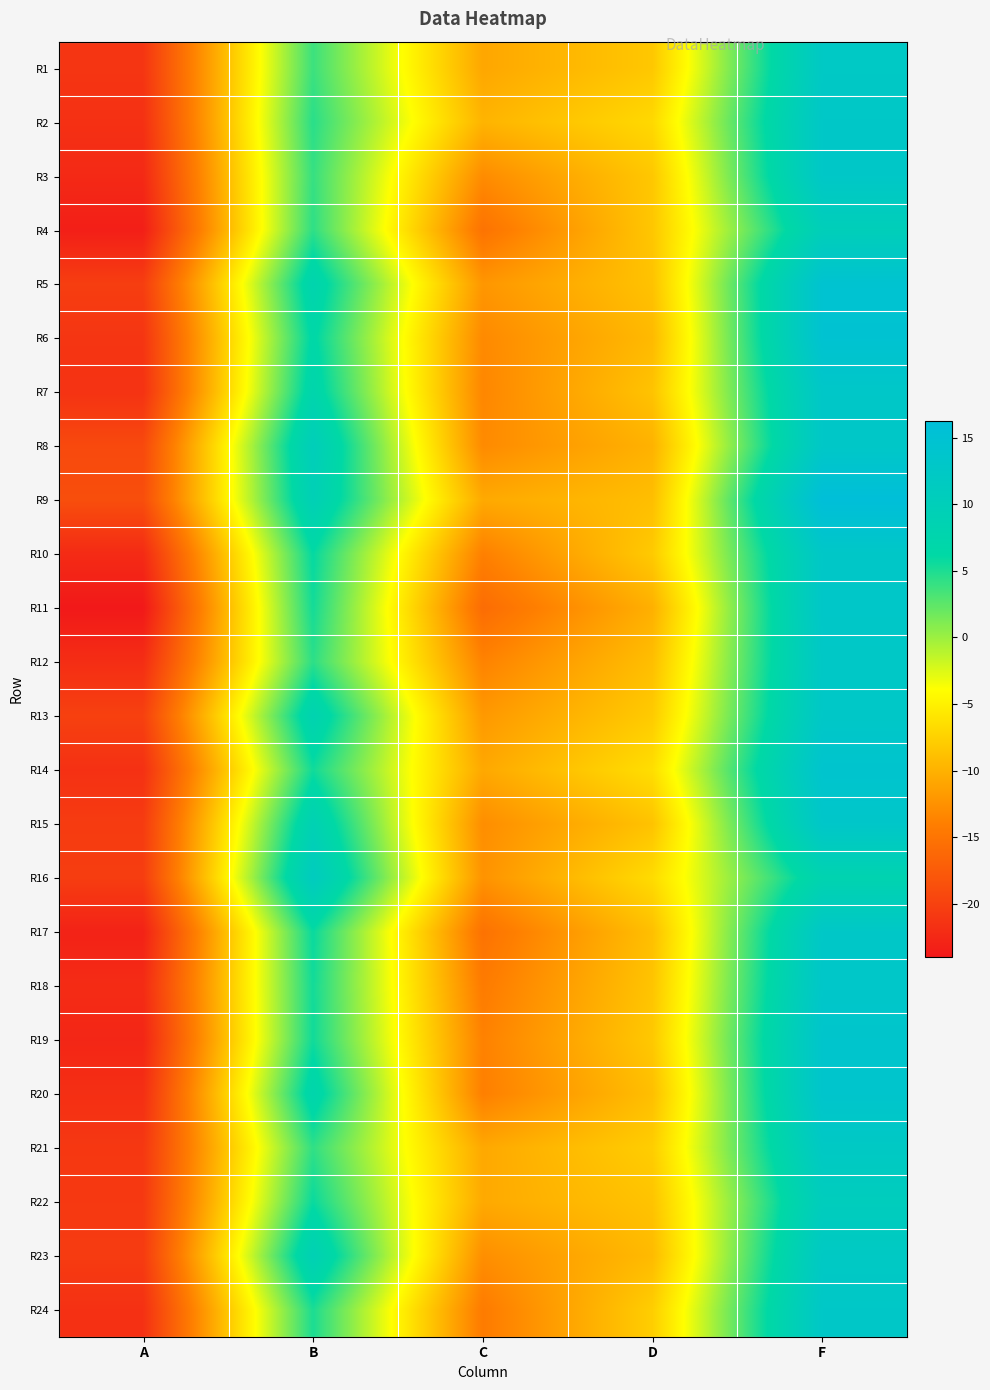

Reading left to right, what are all the values shown in this chart?

R1: A=-21.2	B=3.8	C=-10.8	D=-8.2	F=12.3
R2: A=-21.7	B=4.5	C=-9.8	D=-6.8	F=12.8
R3: A=-22.4	B=4.0	C=-12.9	D=-8.2	F=12.8
R4: A=-23.4	B=4.3	C=-15.1	D=-8.3	F=10.0
R5: A=-20.4	B=7.9	C=-12.1	D=-8.6	F=14.7
R6: A=-21.2	B=6.6	C=-13.1	D=-9.3	F=14.8
R7: A=-21.5	B=7.5	C=-13.3	D=-8.5	F=12.9
R8: A=-19.2	B=10.2	C=-13.0	D=-9.9	F=12.8
R9: A=-18.8	B=9.3	C=-10.6	D=-8.9	F=16.2
R10: A=-22.2	B=6.0	C=-13.9	D=-8.0	F=12.8
R11: A=-24.0	B=5.4	C=-15.8	D=-10.1	F=13.0
R12: A=-21.9	B=4.4	C=-13.6	D=-8.9	F=12.6
R13: A=-20.1	B=8.3	C=-11.9	D=-8.0	F=12.8
R14: A=-21.7	B=5.5	C=-10.7	D=-6.4	F=14.1
R15: A=-20.6	B=8.9	C=-12.8	D=-8.6	F=13.2
R16: A=-20.4	B=11.2	C=-12.3	D=-6.6	F=8.2
R17: A=-23.1	B=5.8	C=-15.2	D=-8.9	F=12.8
R18: A=-22.1	B=5.4	C=-14.3	D=-8.5	F=13.1
R19: A=-22.7	B=5.5	C=-13.7	D=-8.1	F=13.7
R20: A=-21.8	B=7.5	C=-13.9	D=-8.9	F=13.8
R21: A=-20.9	B=4.3	C=-10.7	D=-7.8	F=12.2
R22: A=-20.9	B=5.8	C=-10.6	D=-8.5	F=10.7
R23: A=-20.6	B=9.1	C=-12.7	D=-9.2	F=12.2
R24: A=-21.7	B=5.1	C=-14.3	D=-7.7	F=12.8